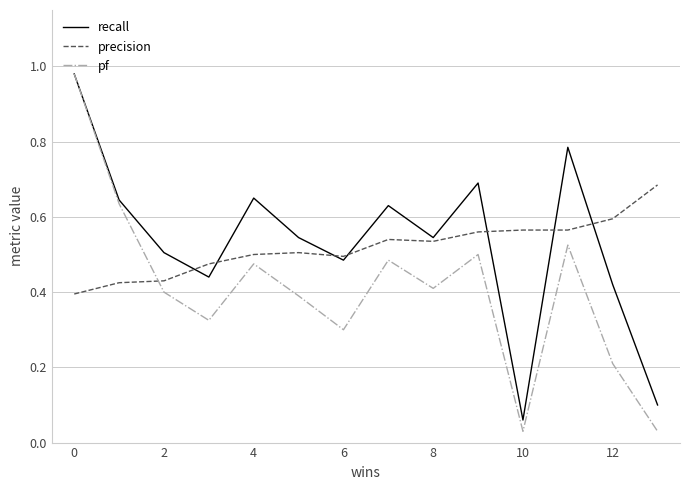

True or false: pf and precision intersect in this chart.

True